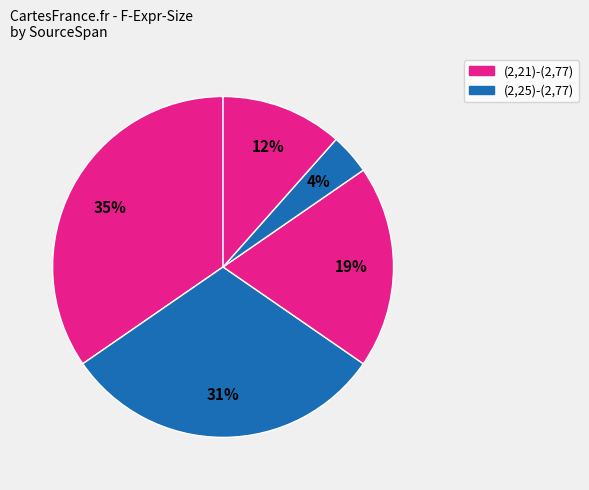

Count the number of slices in the pie.

5